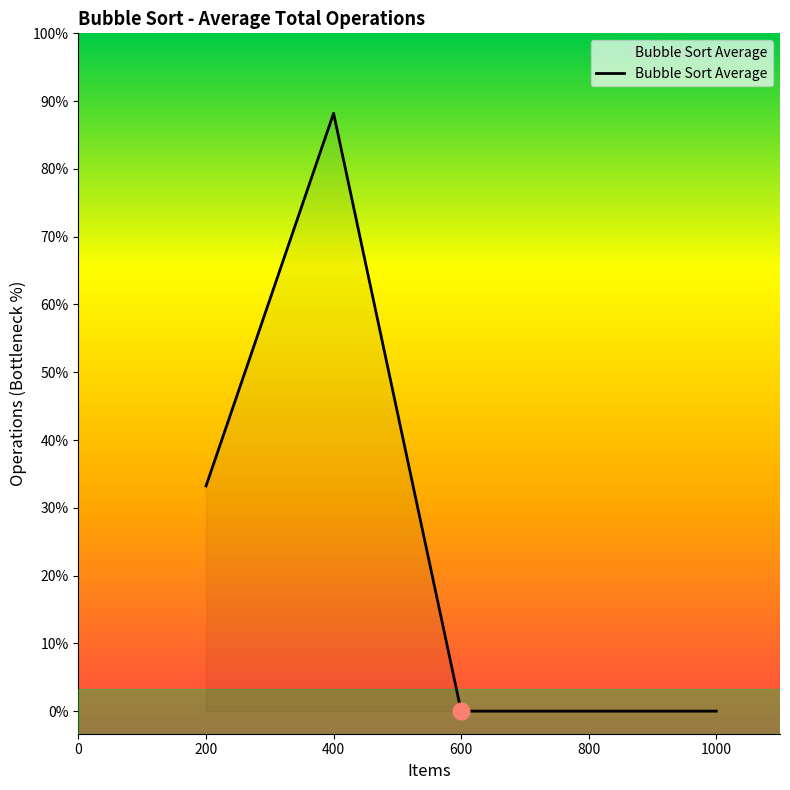

The chart shows a value of 0 at 800. True or false?

True